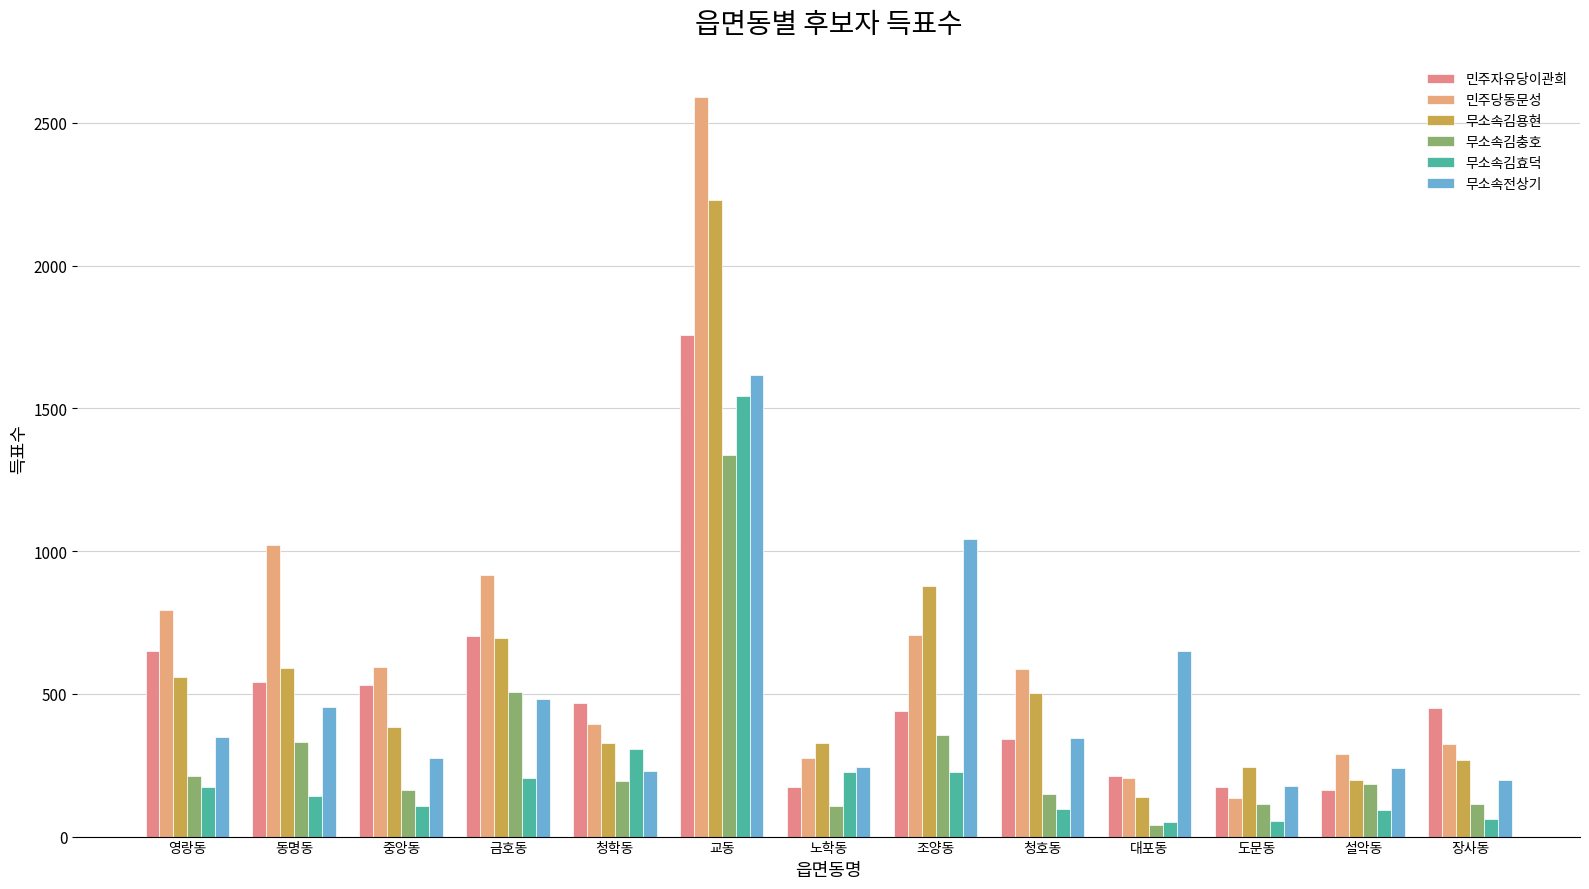

How many values in the 무소속김용현 series are below 383?

6